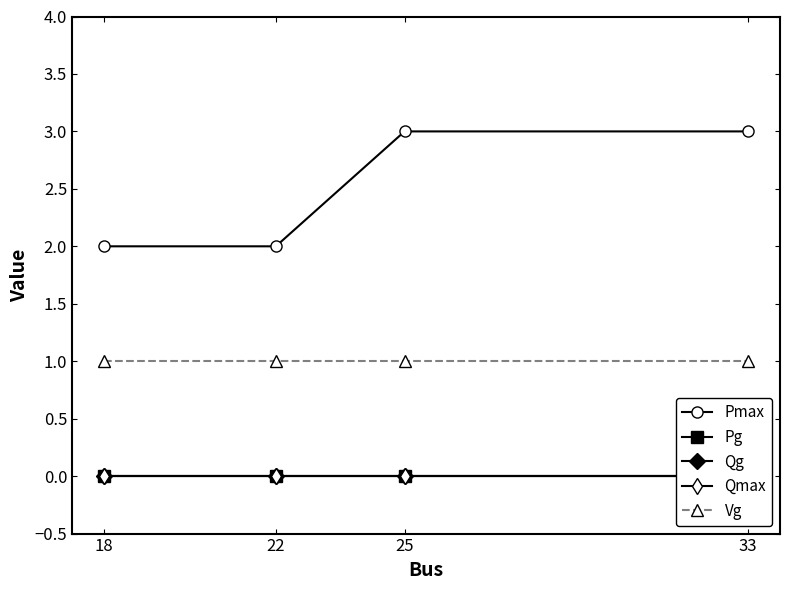

Reading left to right, extract all data points from this chart.

Pmax: 2	2	3	3
Pg: 0	0	0	0
Qg: 0	0	0	0
Qmax: 0	0	0	0
Vg: 1	1	1	1